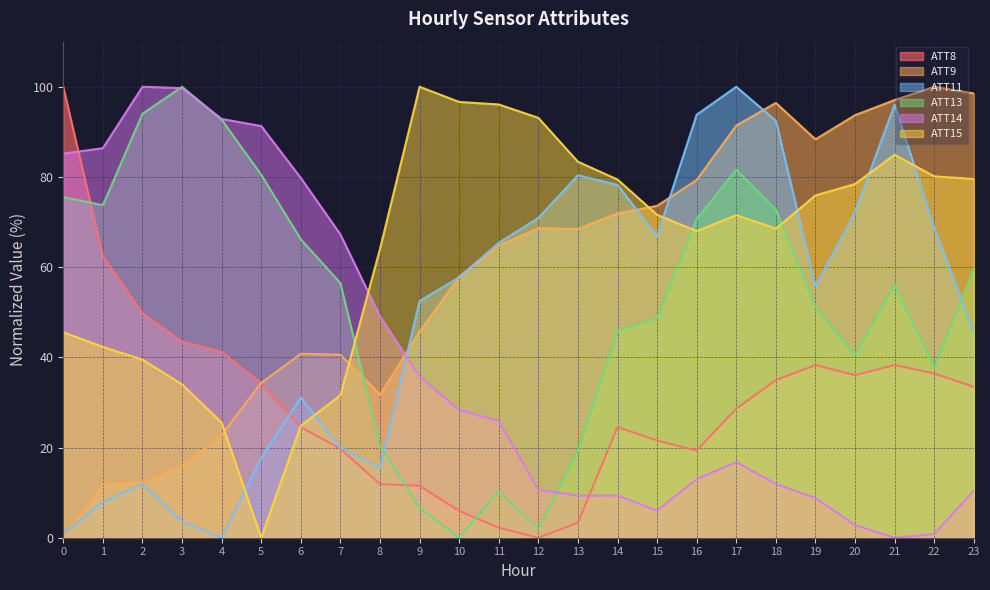

After their last crossing, which series has the higher values: ATT14 or ATT9?

ATT9